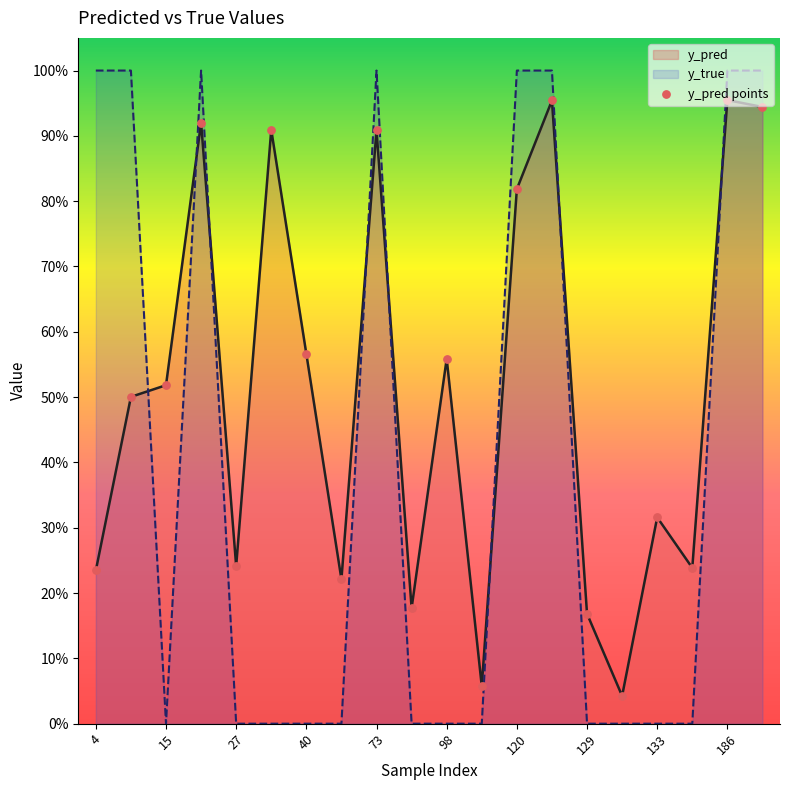

Which series contains the lowest Y value?

y_true